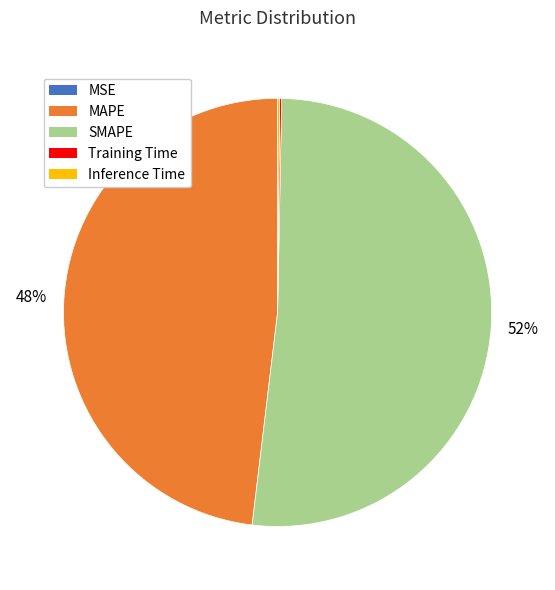

To the nearest percent, what percentage of the pie is SMAPE?

52%